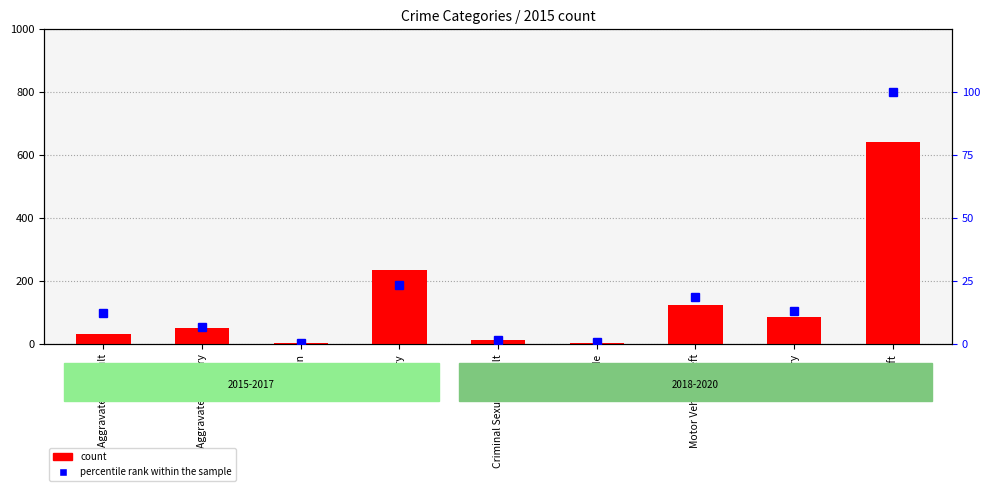

How many data points does each series have?

9